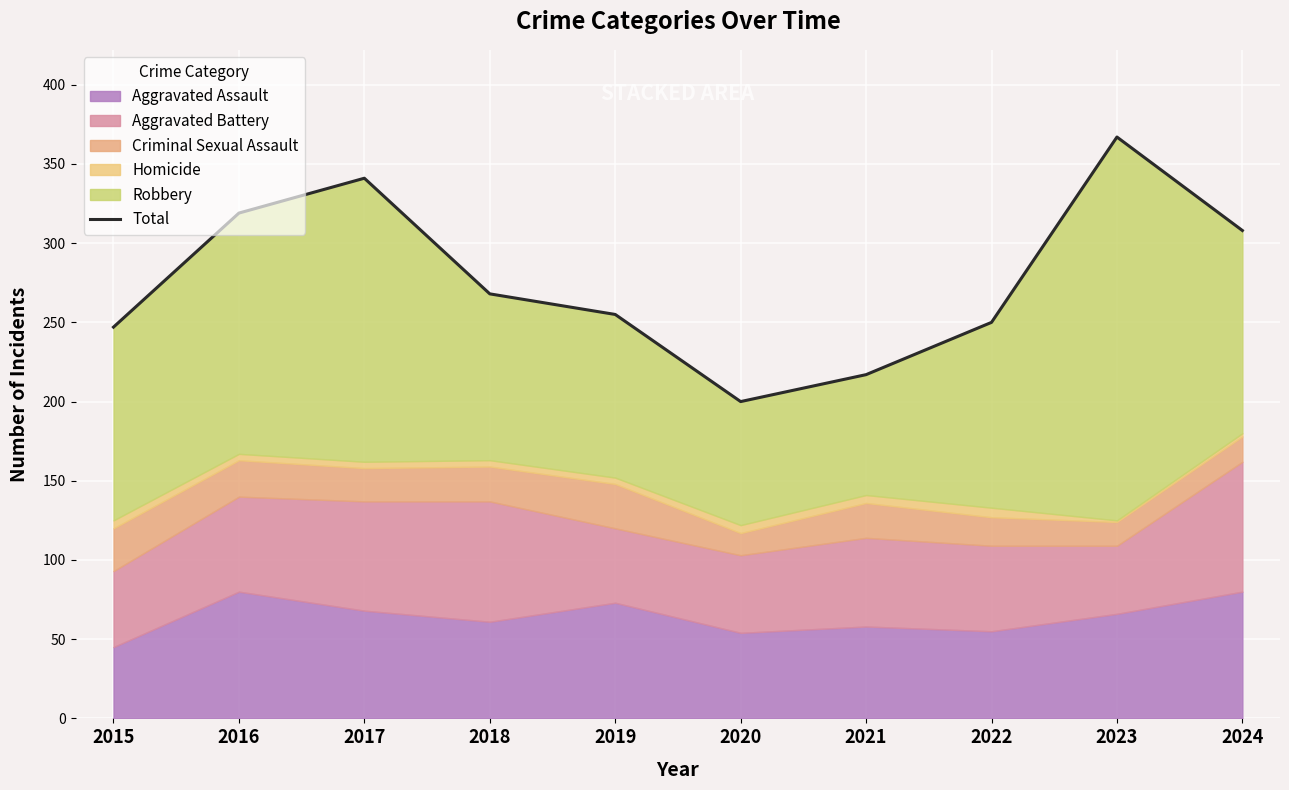

Reading right to left, list all the values displayed in this chart.

2024=308	2023=367	2022=250	2021=217	2020=200	2019=255	2018=268	2017=341	2016=319	2015=247